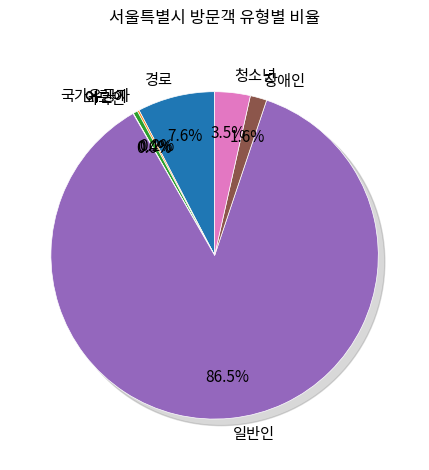

Is it true that 경로 is 1% of the pie?

False